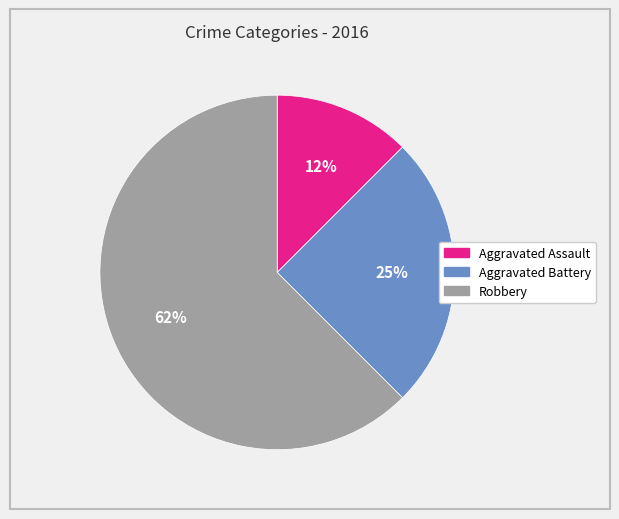

To the nearest percent, what is the combined percentage of Aggravated Assault and Robbery?

75%